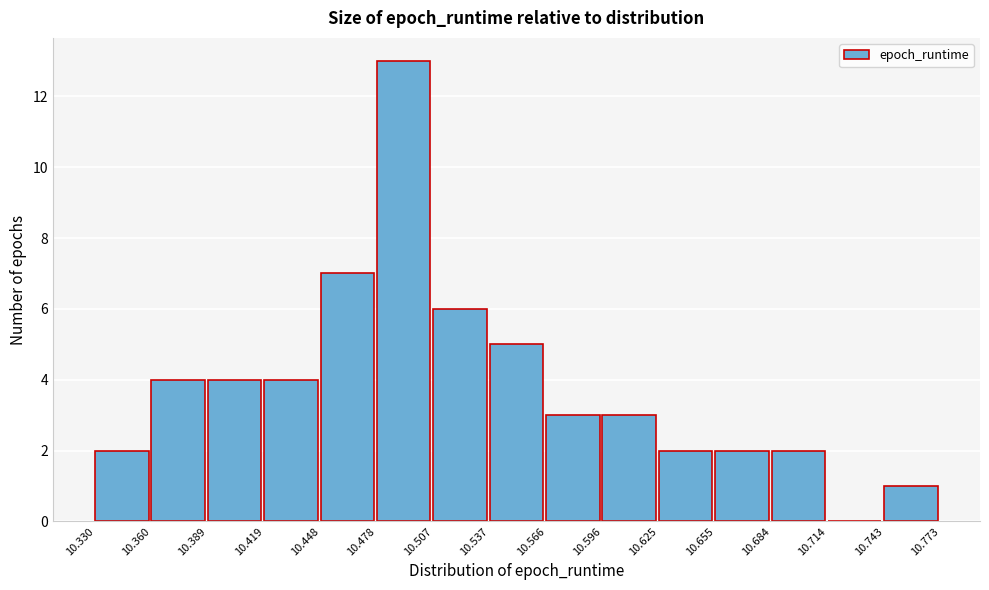

Over which range of the x-axis is the bar tallest?

10.478 to 10.507